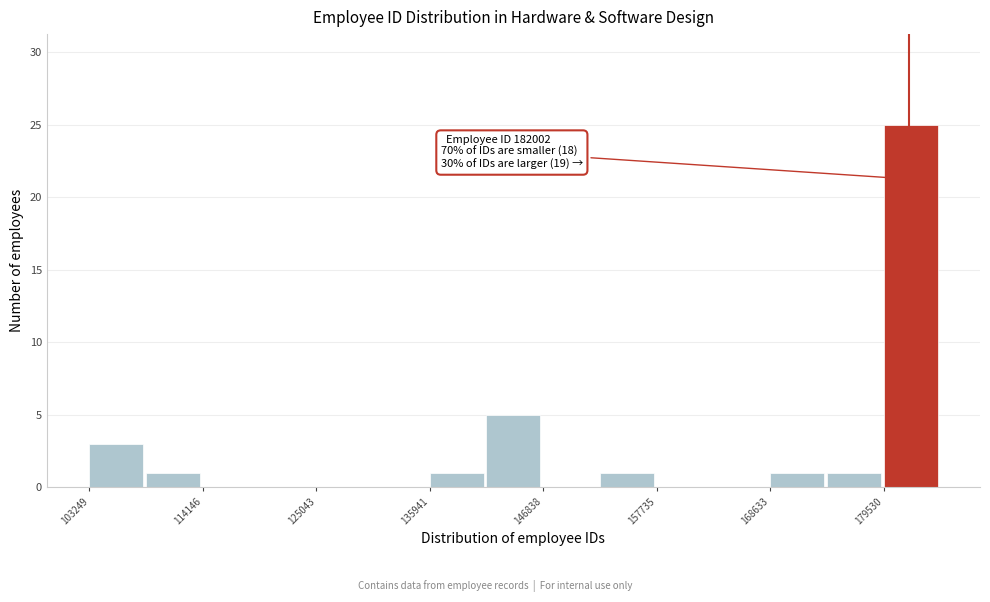

Read against the x-axis, roughly where is the centre of the tallest bar?

182000